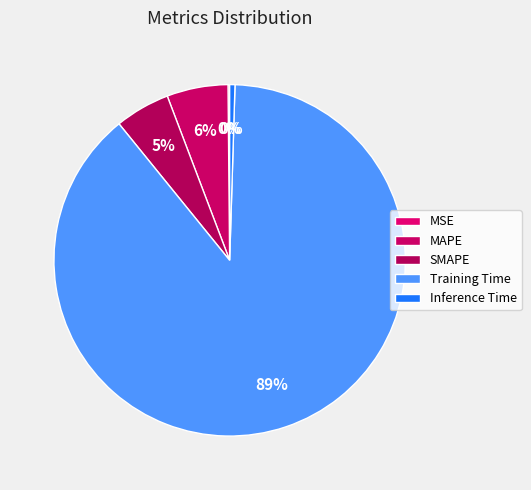

To the nearest percent, what is the difference between the Training Time and MAPE slice percentages?

83%